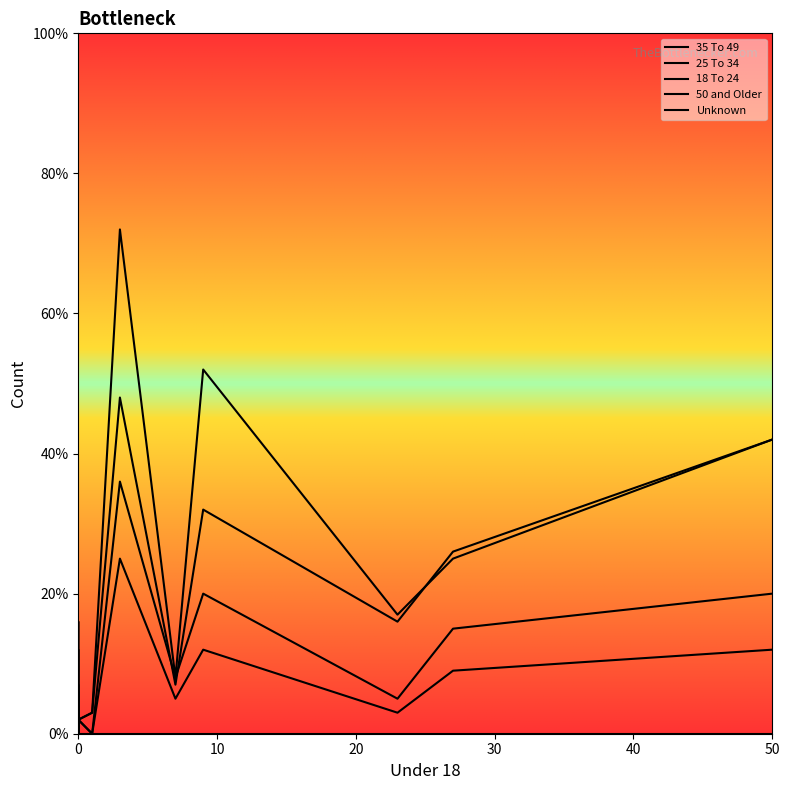

How many series are shown in this chart?

5